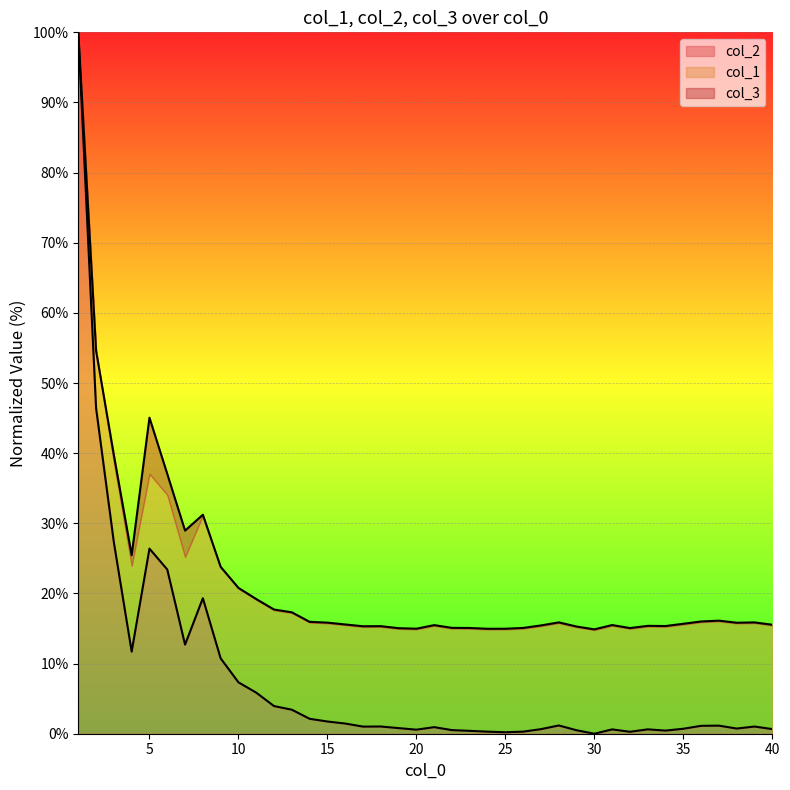

What is the average value of the col_1 series?

8.0